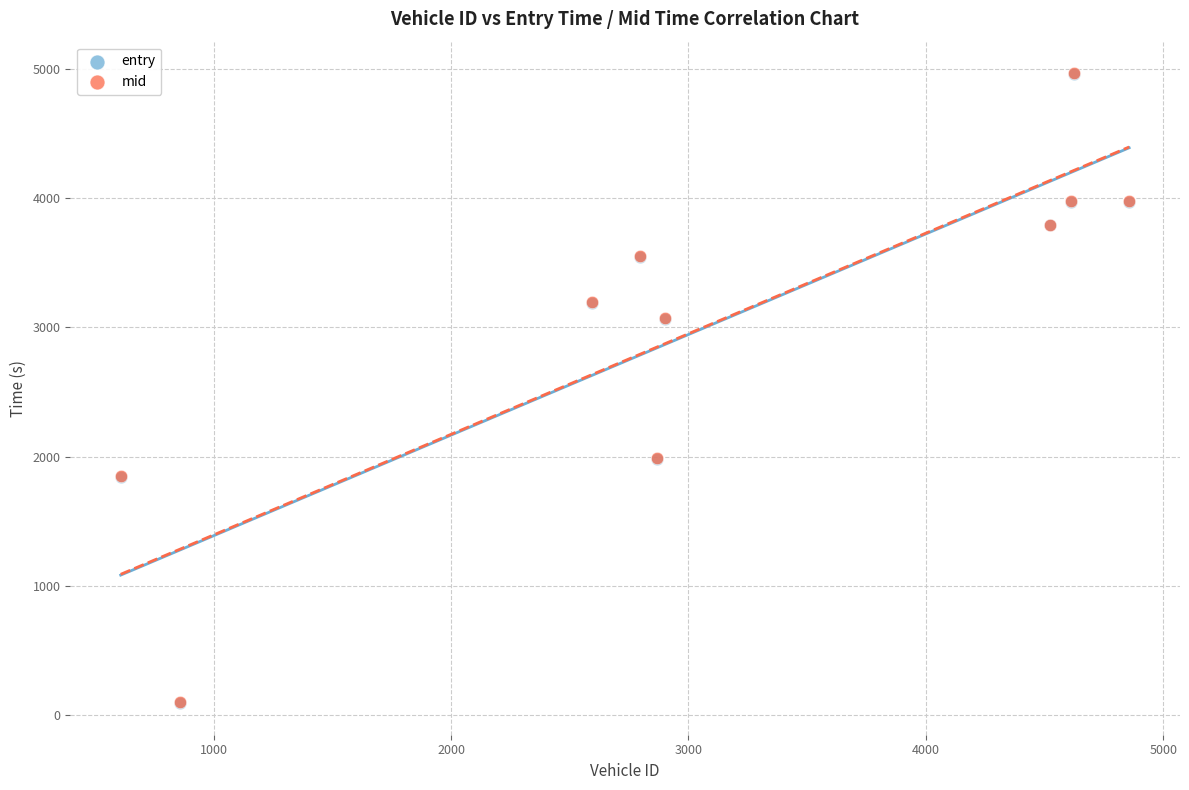

What are all the series names shown in the legend?

entry, mid